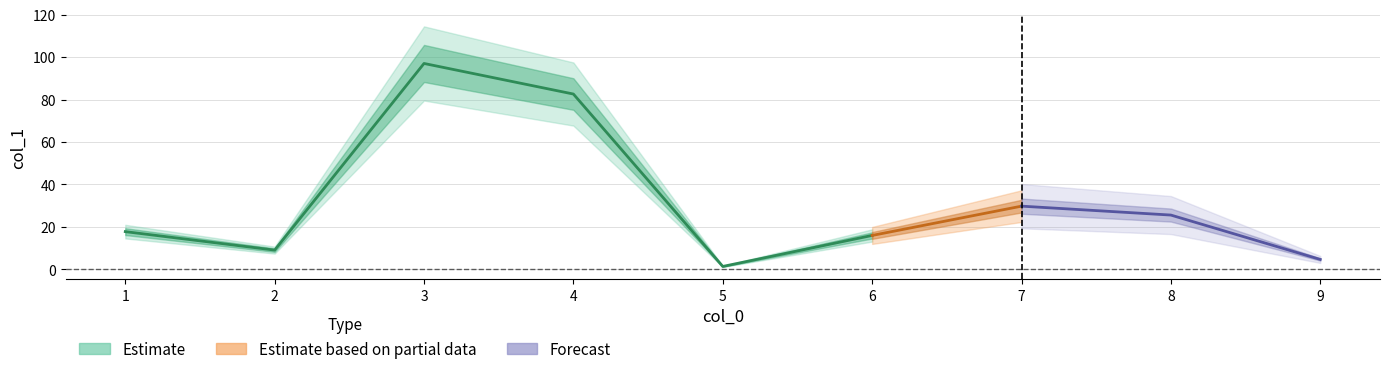

Is it true that the value at 3 is 97.0?

True